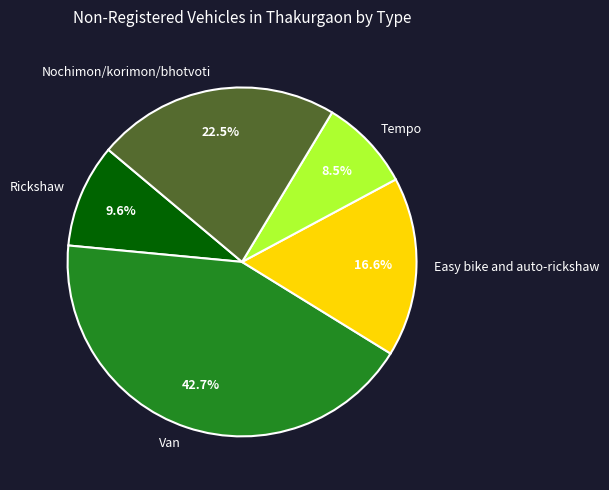

Is it true that Tempo is 15% of the pie?

False